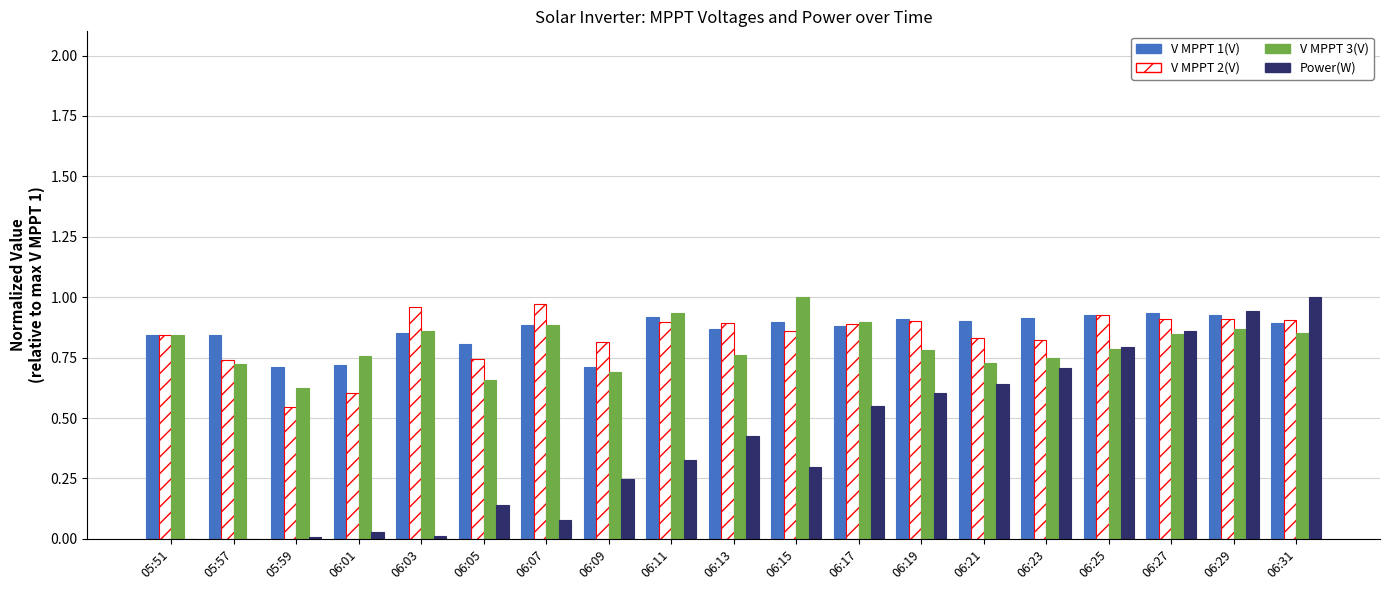

How many groups of bars are there?

19